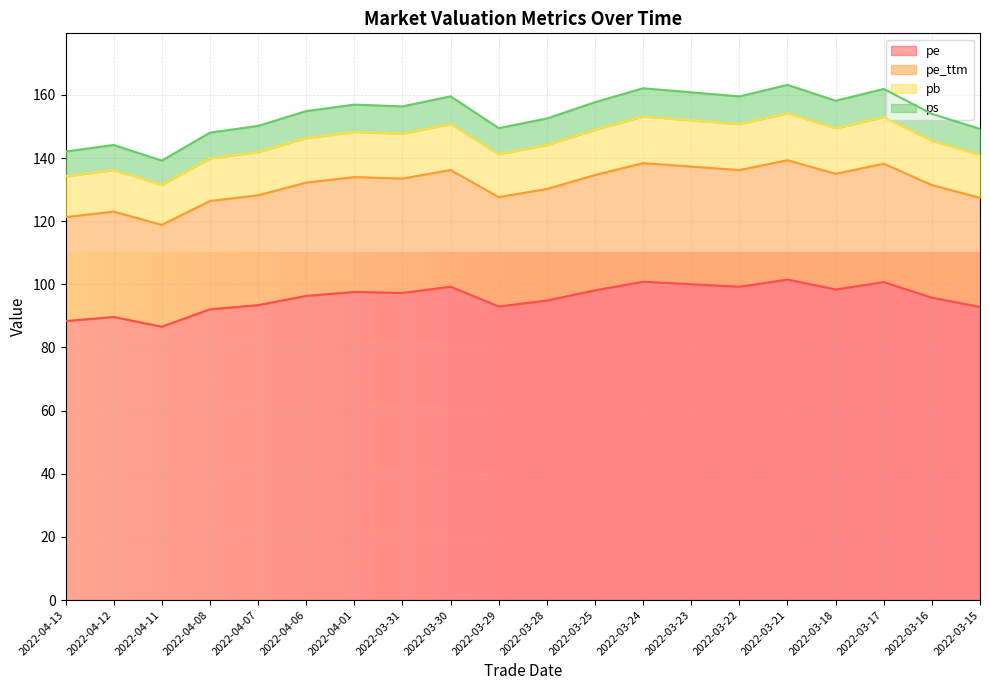

Read the pe_ttm value at 2022-03-31.

133.5